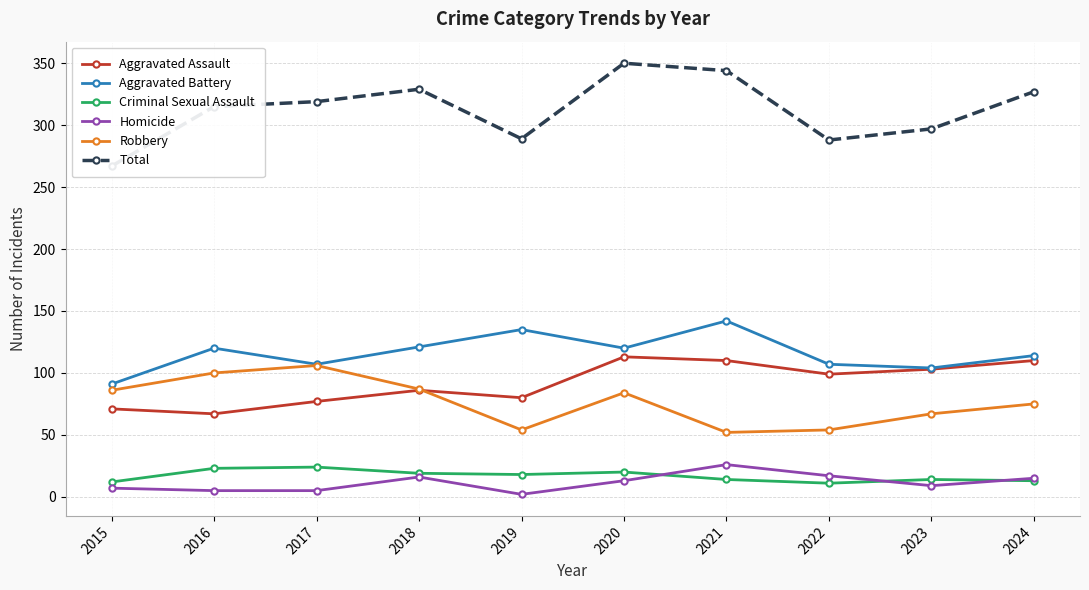

What is the highest value of the Aggravated Battery series?

142